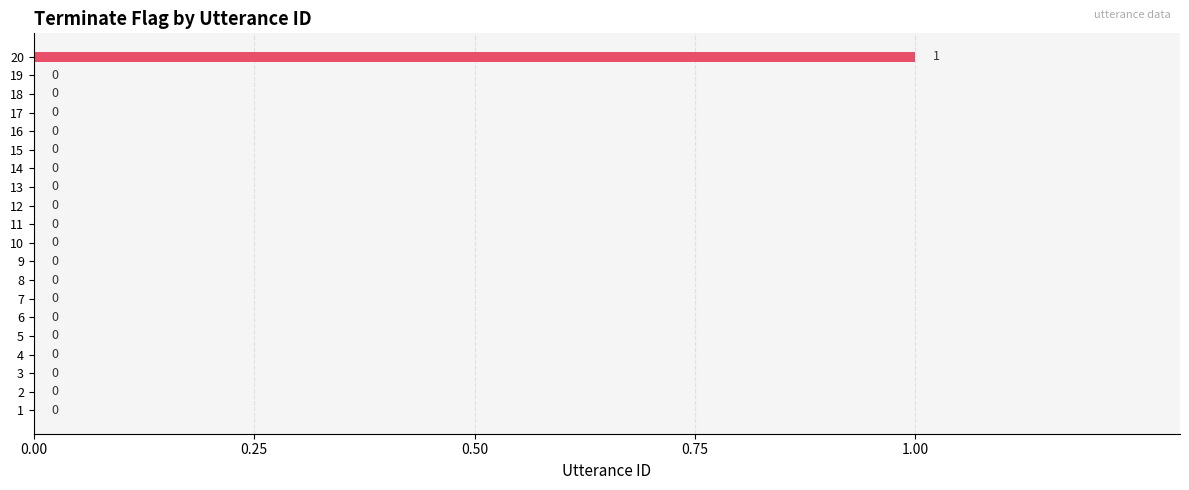

How many values are between 0 and 1?

20